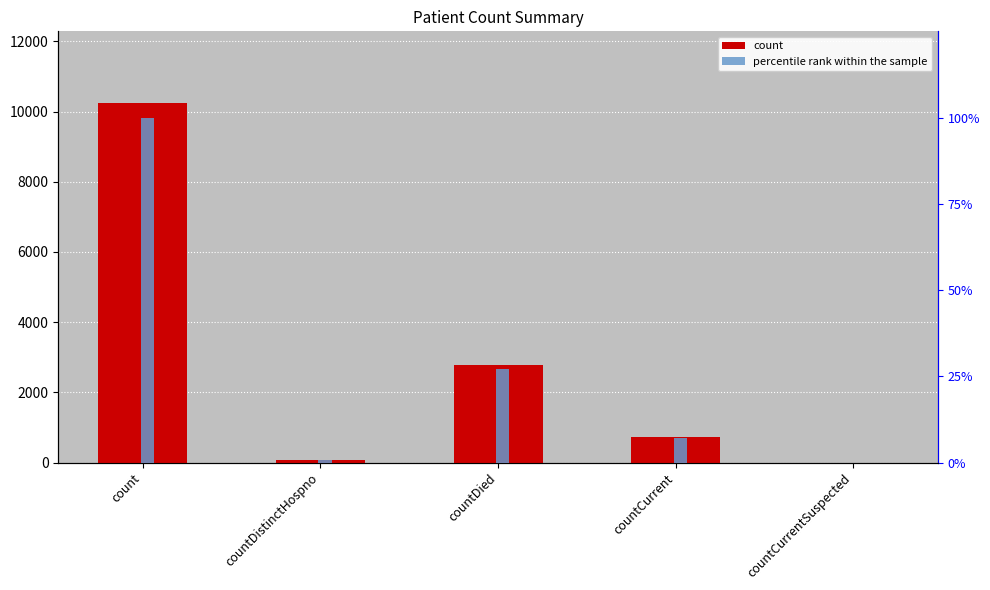

Which series has the widest spread of values?

count